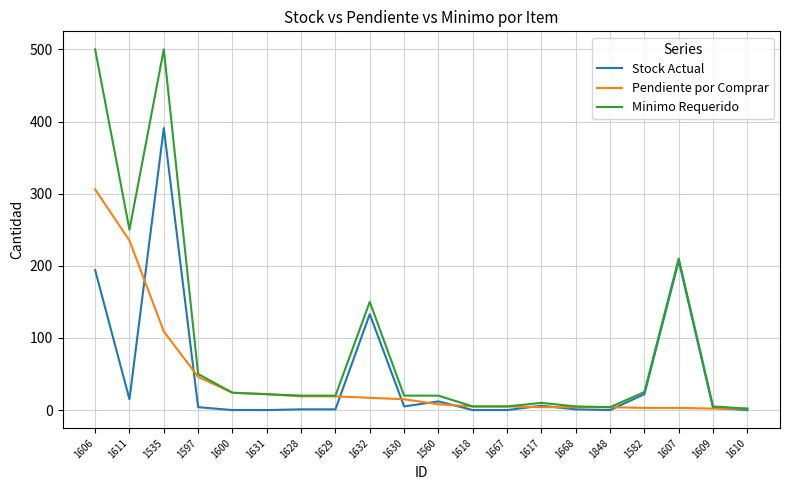

True or false: Stock Actual has a value of 4 at 1597.

True